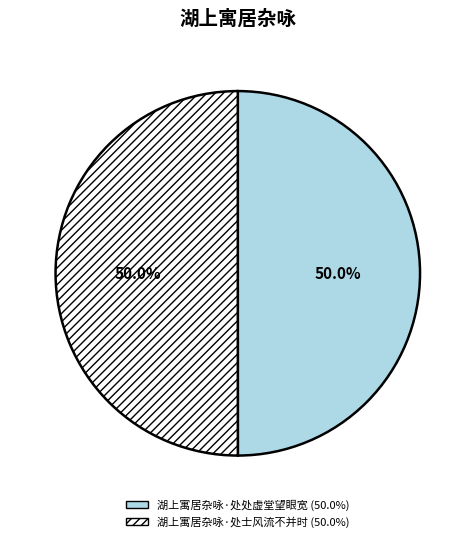

What percentage do 湖上寓居杂咏·处士风流不并时 and 湖上寓居杂咏·处处虚堂望眼宽 together represent?

100.0%